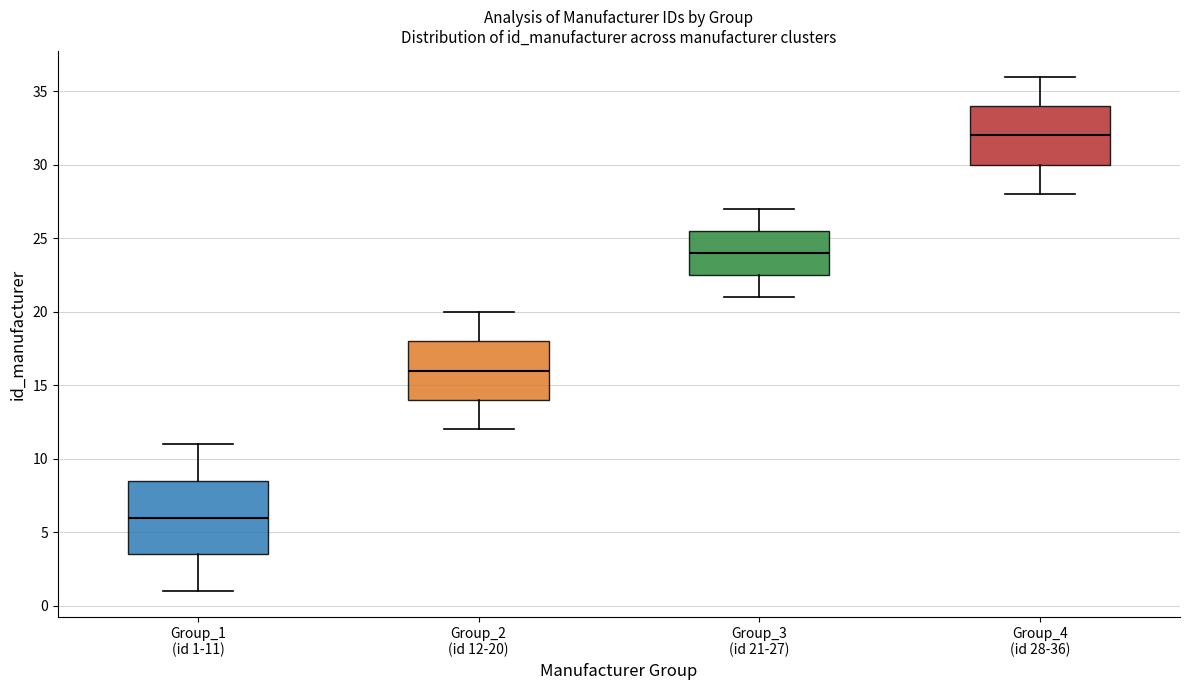

Reading left to right, read every box against the y-axis: the position of its median line, the range the box covers, and the ends of its whiskers. The values are not printed on the chart, so give them approximately, as read against the axis.

Group_1 (id 1-11): median 6.0, box 3.5 to 8.5, whiskers 1.0 to 11.0
Group_2 (id 12-20): median 16.0, box 14.0 to 18.0, whiskers 12.0 to 20.0
Group_3 (id 21-27): median 24.0, box 22.5 to 25.5, whiskers 21.0 to 27.0
Group_4 (id 28-36): median 32.0, box 30.0 to 34.0, whiskers 28.0 to 36.0